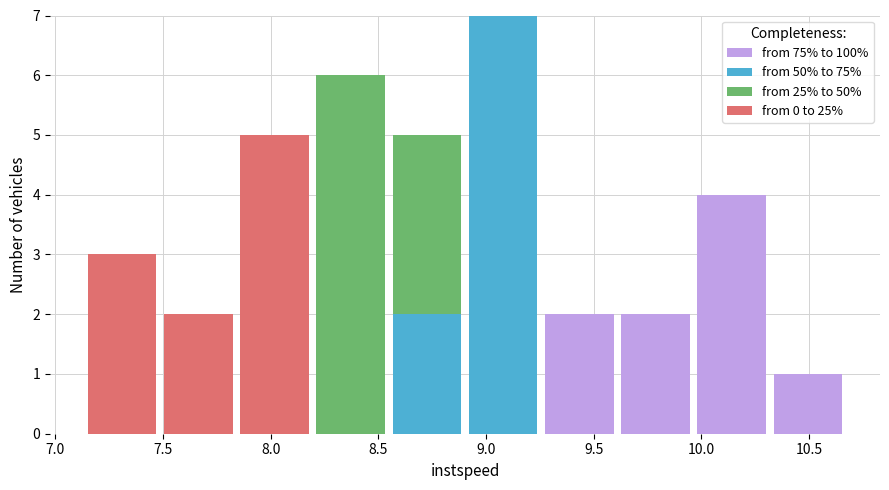

What is the total height of the stacked bar covering 9.25 to 9.60 on the x-axis? Neither the bar edges nor the heights are printed on the chart, so give them approximately, as read against the axes.

2